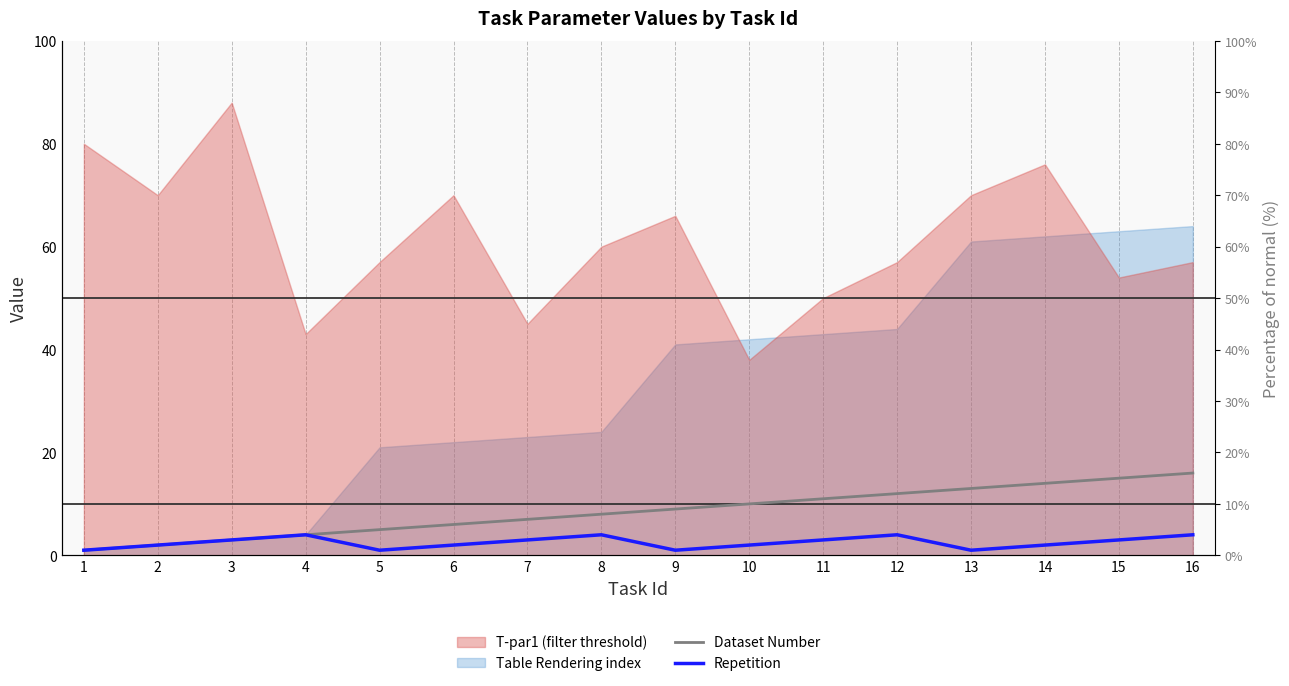

True or false: Repetition and Dataset Number cross at least once.

False